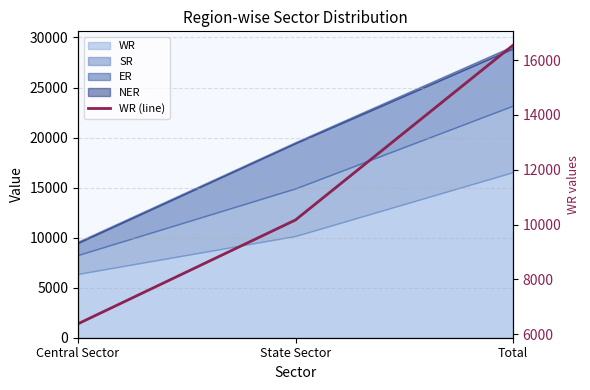

How many values are below 10167?

1